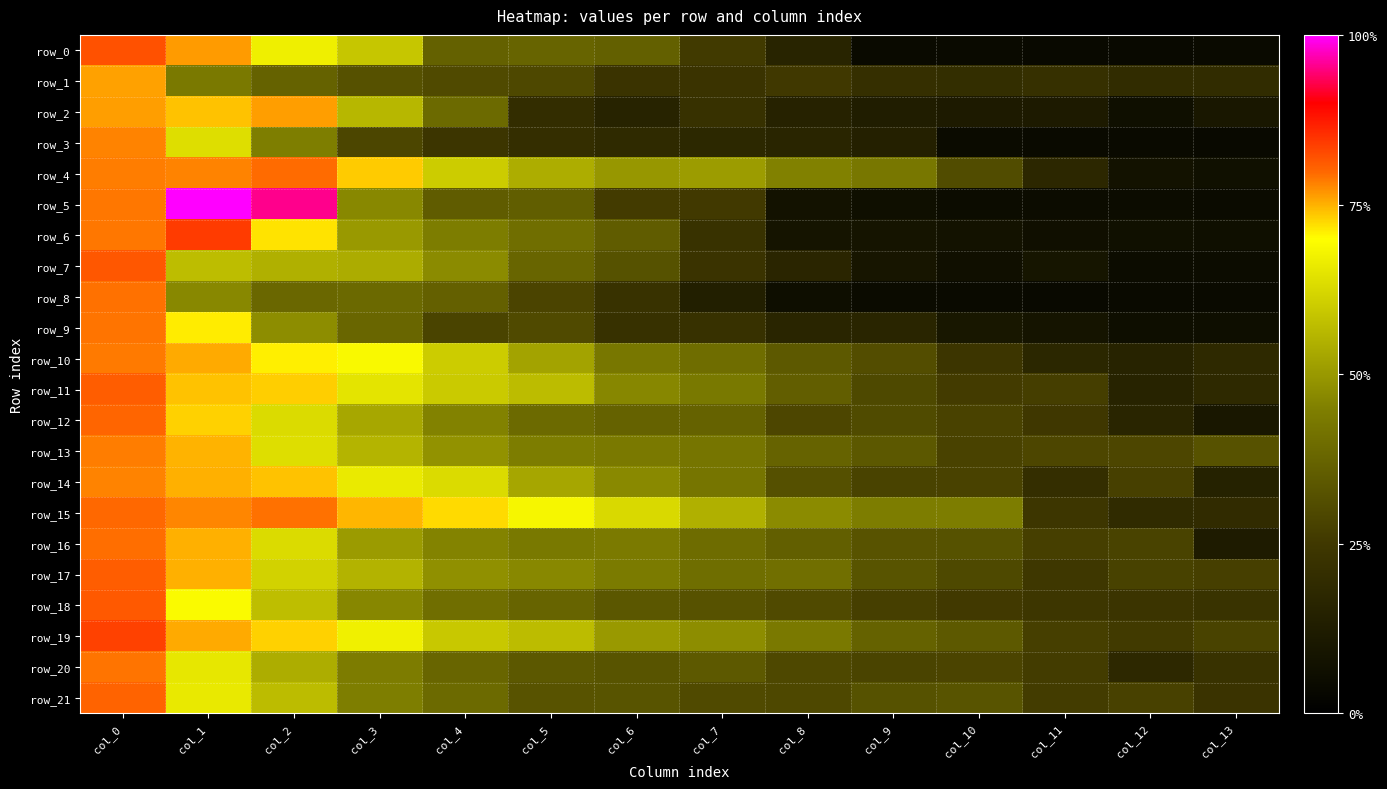

Which has a higher value, col_6 or col_13?

col_6